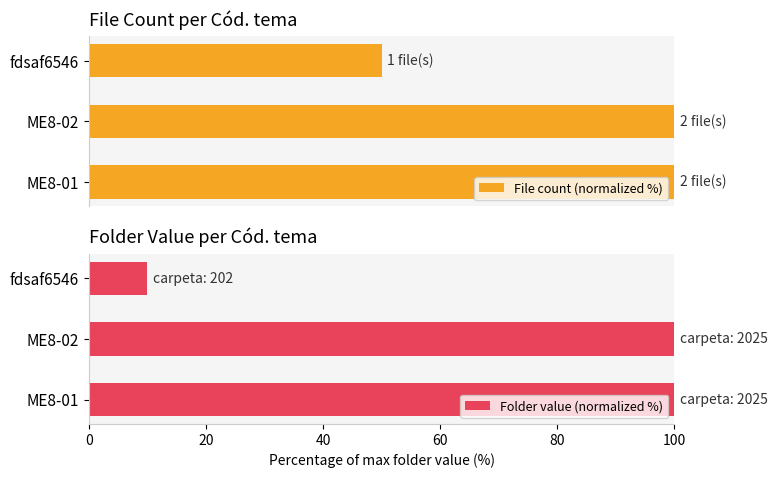

Rank the categories by Folder value (normalized %) value from lowest to highest.

40, 0, 20